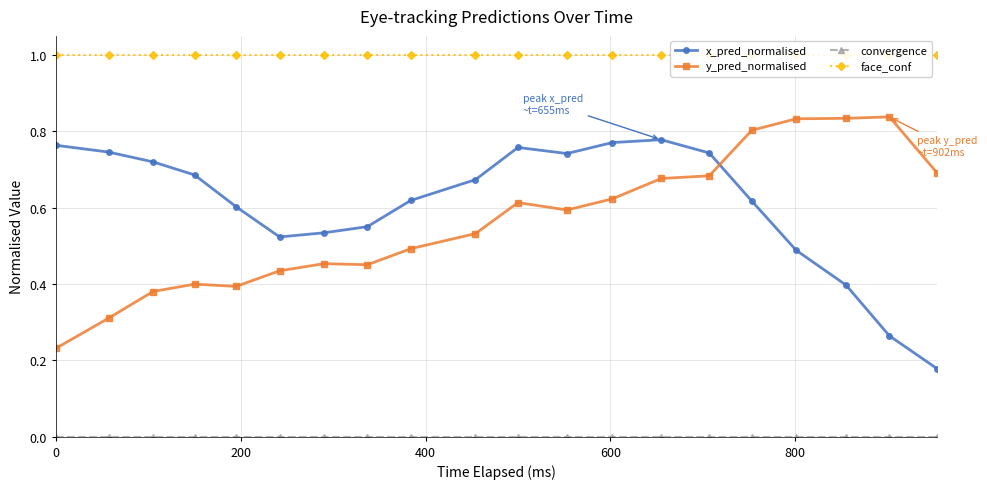

True or false: x_pred_normalised has more than 0 points higher than both neighbors.

True